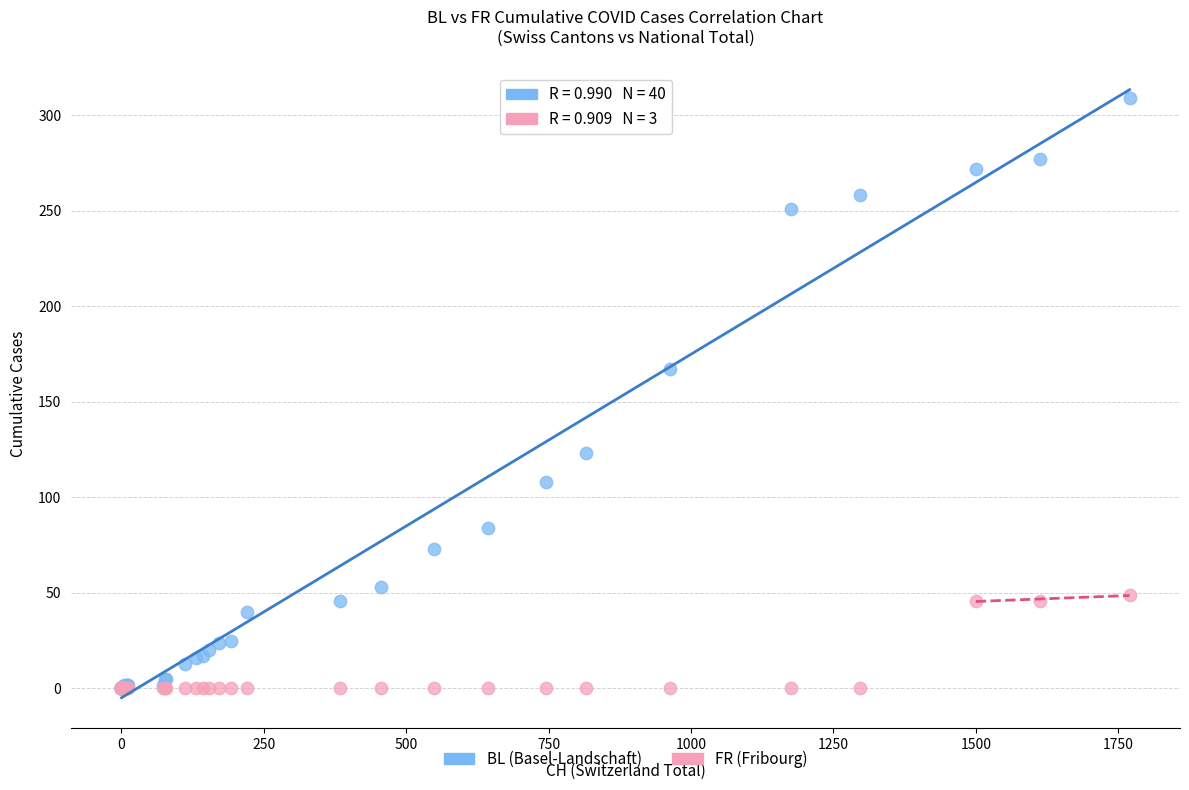

In the BL (Basel-Landschaft) series, what Y value is closest to 154?

167